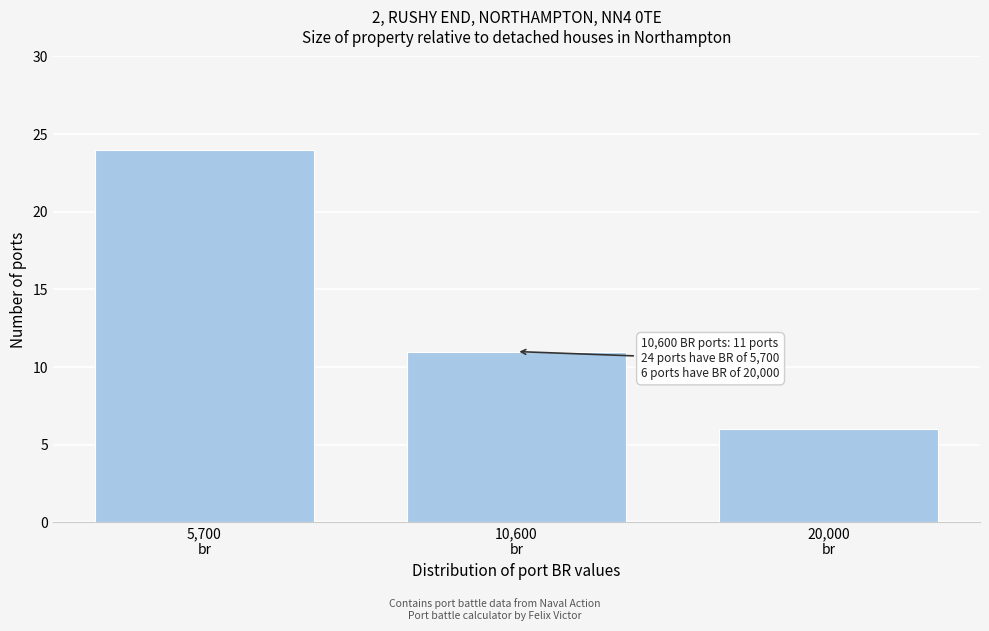

Reading right to left, transcribe all the data shown in this chart.

6	11	24